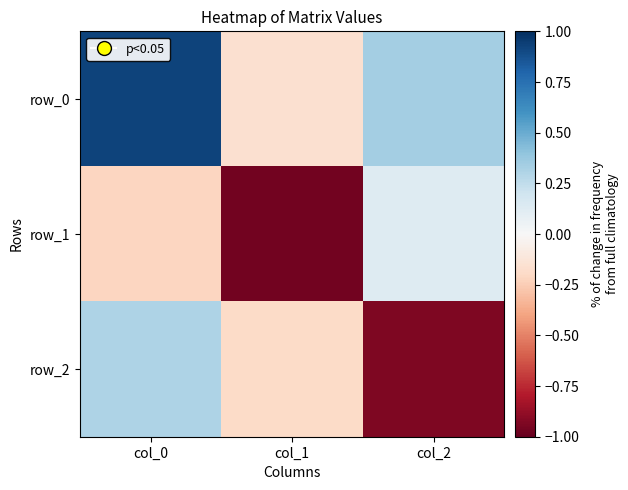

What is the greatest value displayed?

0.9